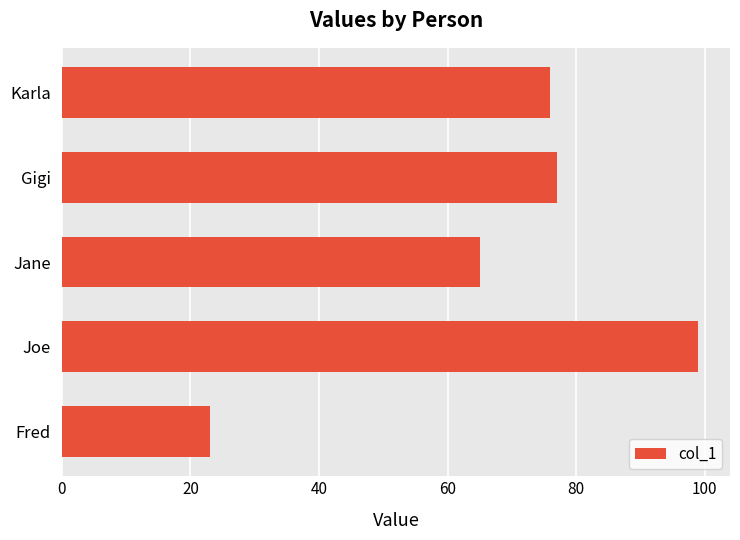

True or false: the data shows 137 at Karla.

False